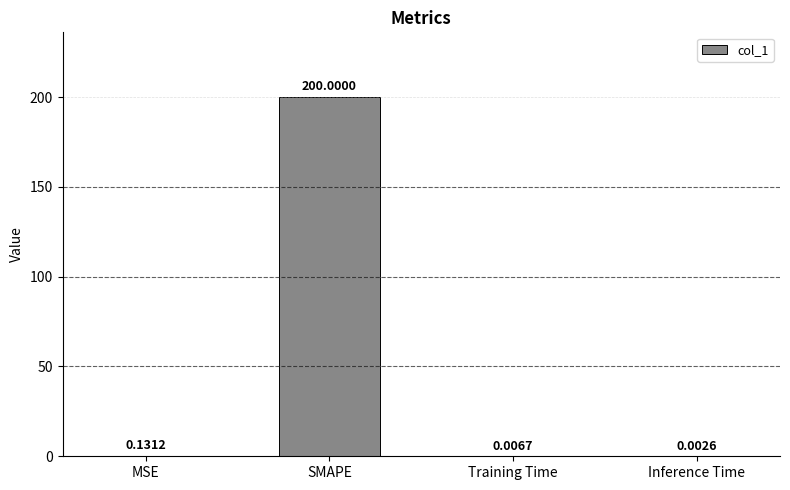

Where is the data nearest to the value 100?

MSE